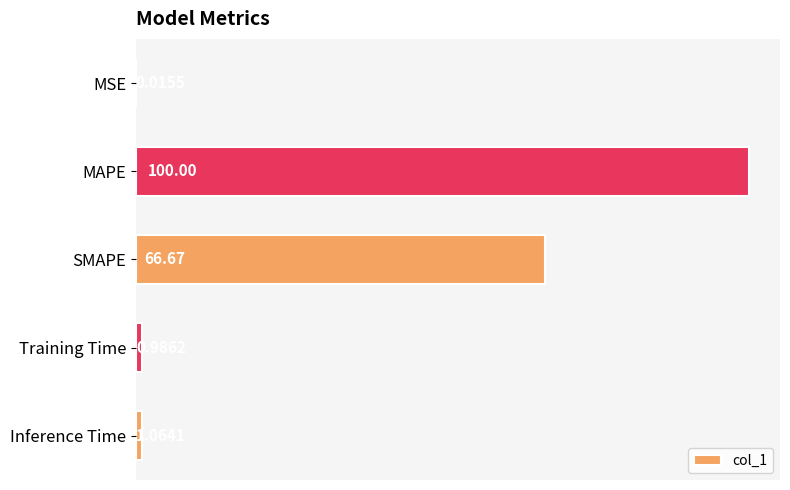

What is the sum of the values at SMAPE and MAPE?

166.7